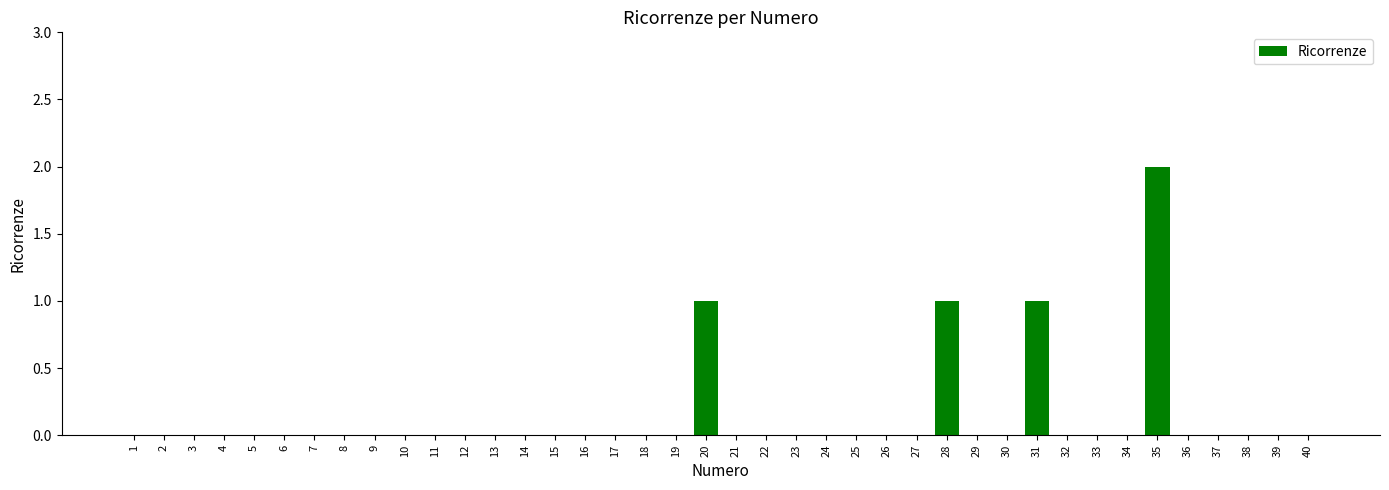

True or false: the data shows -1 at 11.

False